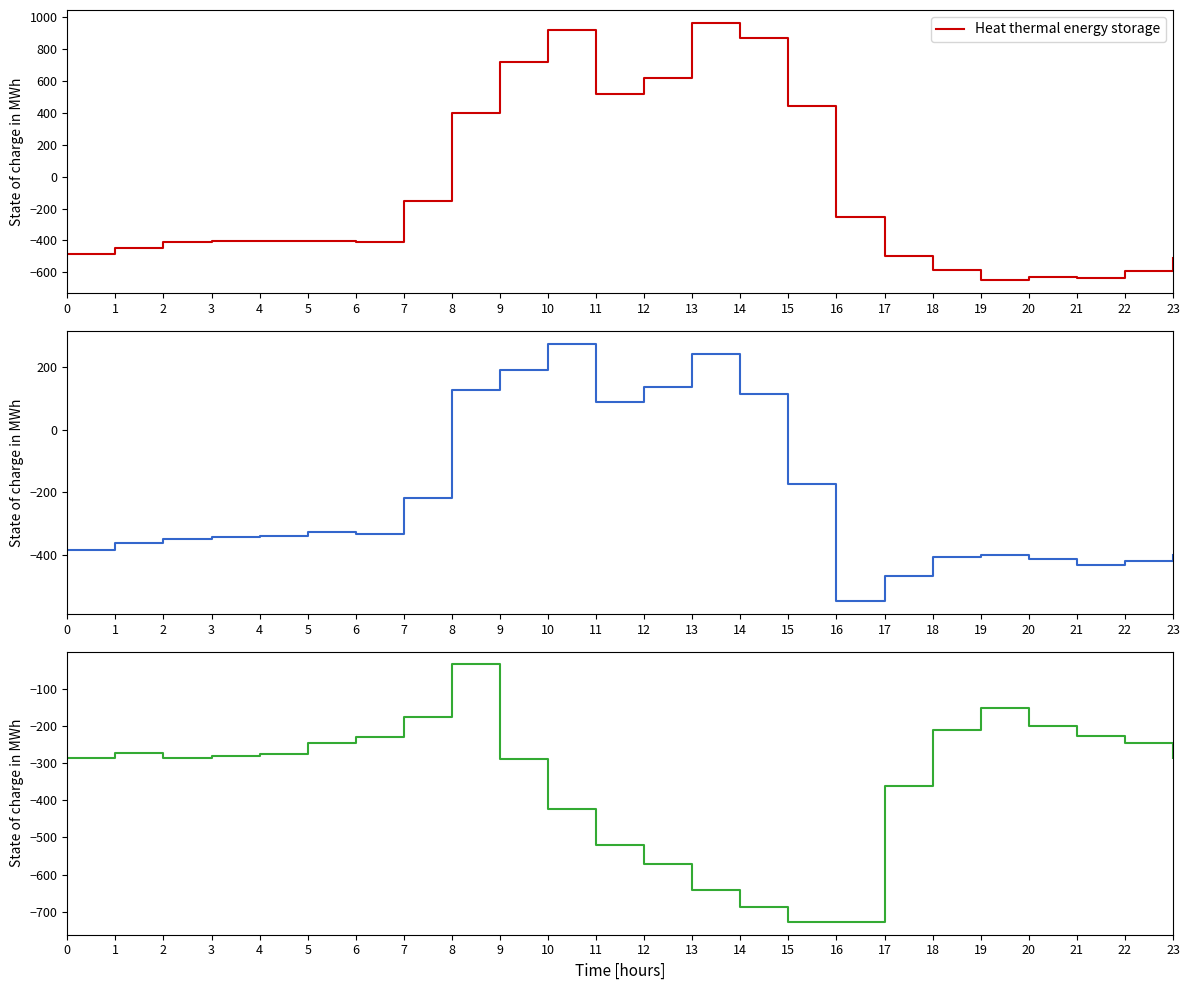

Is the value of row_0.1 at 18 greater than the value of row_0.2 at 7?

No